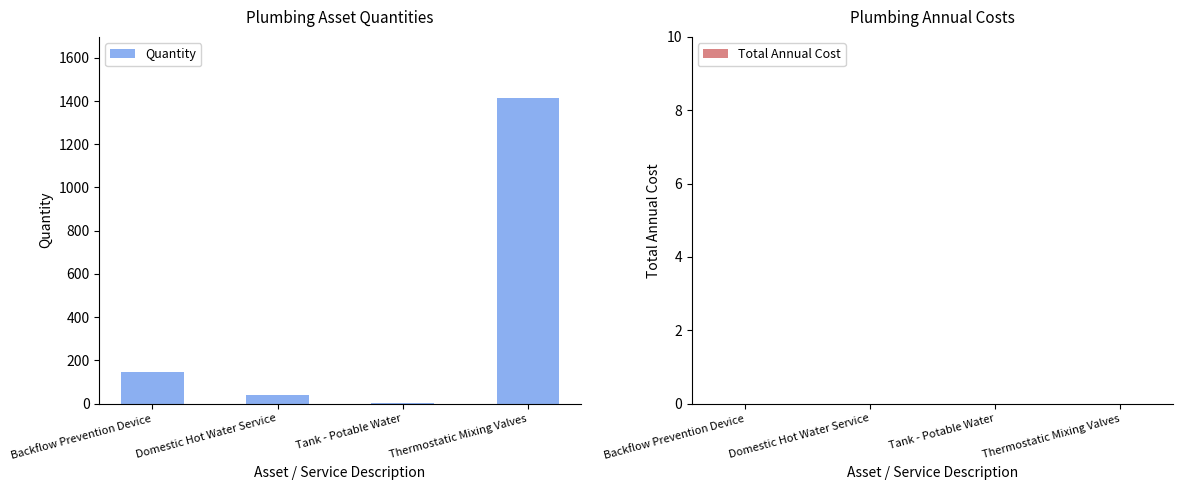

Reading left to right, transcribe all the data shown in this chart.

Backflow Prevention Device=146	Domestic Hot Water Service=39	Tank - Potable Water=2	Thermostatic Mixing Valves=1414